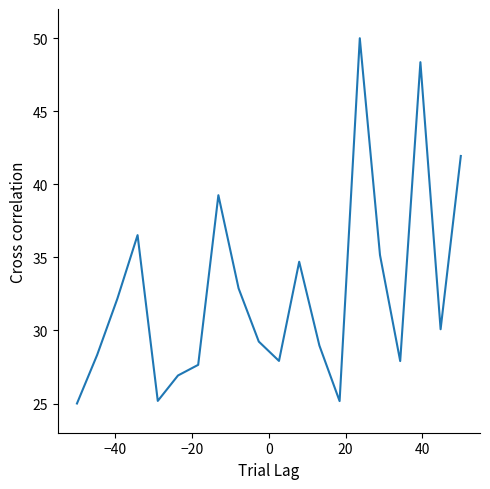

What is the maximum value shown in the chart?

50.0